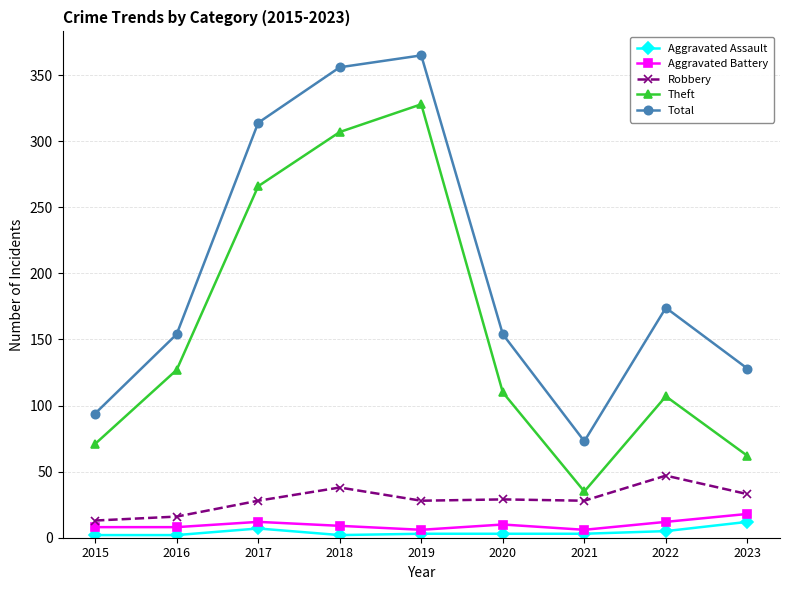

At which category is the sum across all series the highest?

2019